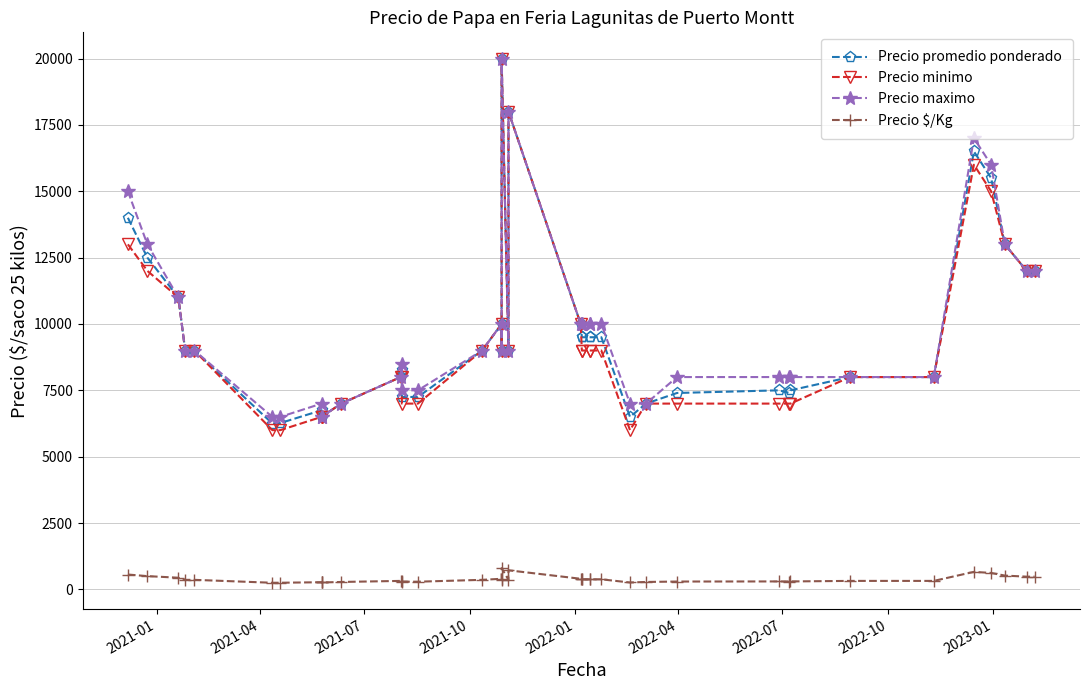

Reading left to right, transcribe all the data shown in this chart.

Precio promedio ponderado: 14000	12500	11000	9000	9000	6250	6267	6750	6500	6500	7000	8000	8250	7250	7250	9000	10000	9000	20000	9000	18000	10000	9500	9500	9500	9500	9500	6500	7000	7400	7500	7400	7500	8000	8000	16500	15500	13000	12000	12000
Precio minimo: 13000	12000	11000	9000	9000	6000	6000	6500	6500	6500	7000	8000	8000	7000	7000	9000	10000	9000	20000	9000	18000	10000	9000	9000	9000	9000	9000	6000	7000	7000	7000	7000	7000	8000	8000	16000	15000	13000	12000	12000
Precio maximo: 15000	13000	11000	9000	9000	6500	6500	7000	6500	6500	7000	8000	8500	7500	7500	9000	10000	9000	20000	9000	18000	10000	10000	10000	10000	10000	10000	7000	7000	8000	8000	8000	8000	8000	8000	17000	16000	13000	12000	12000
Precio $/Kg: 560	500	440	360	360	250	251	270	260	260	280	320	330	290	290	360	400	360	800	360	720	400	380	380	380	380	380	260	280	296	300	296	300	320	320	660	620	520	480	480